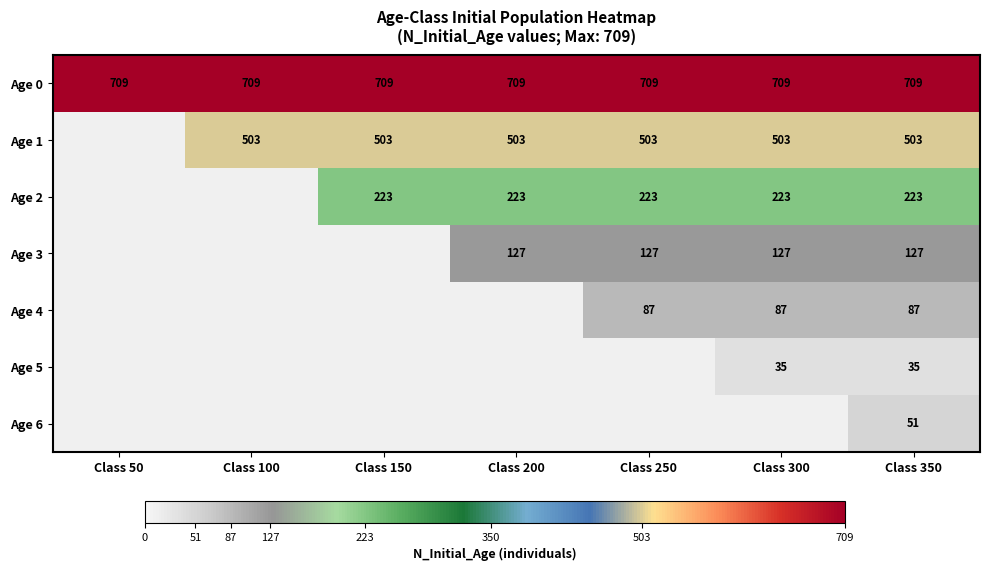

Which has a higher value, Class 200 or Class 50?

Class 200